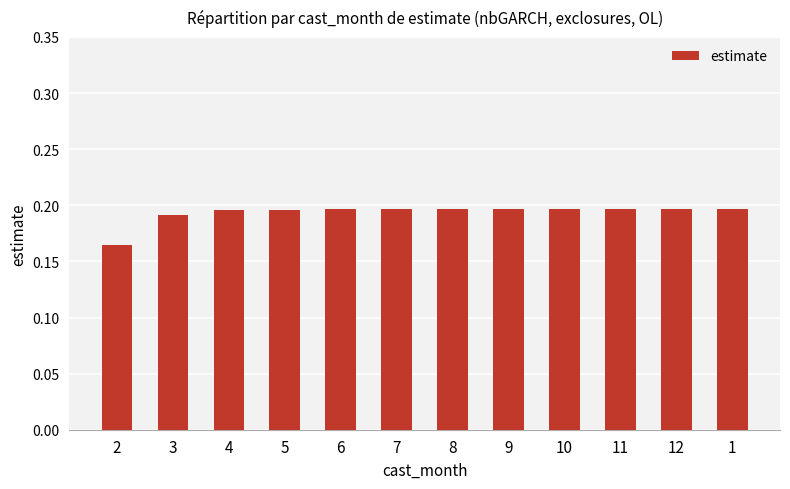

What is the label of the 7th bar from the left?

8